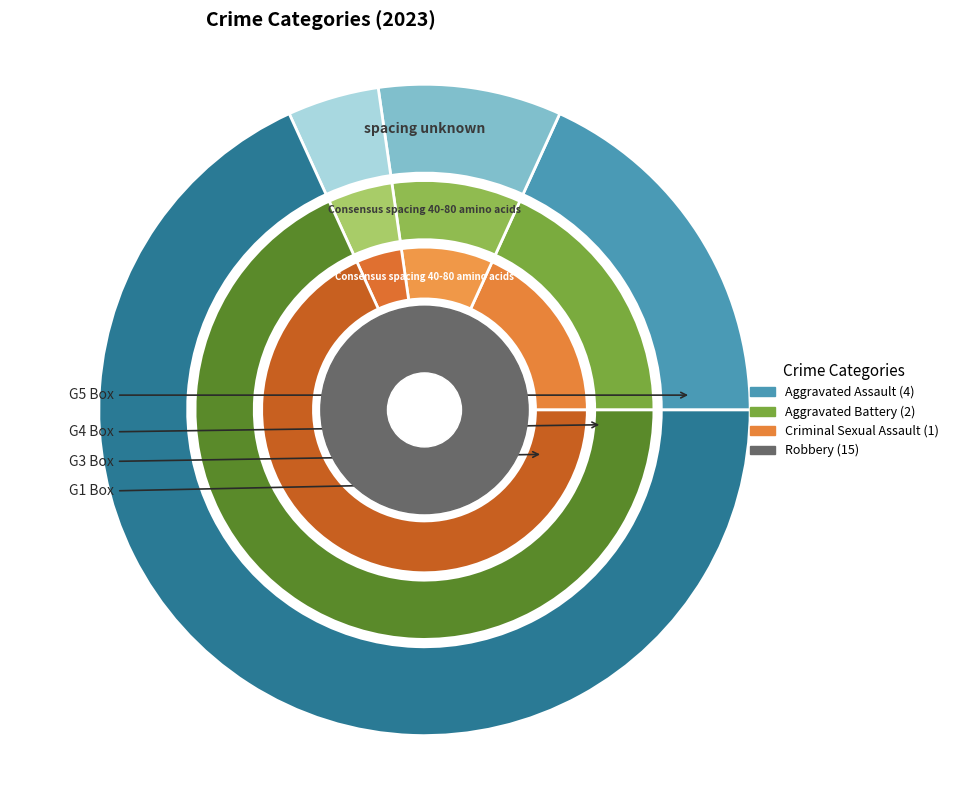

Which slice is the smallest?

Criminal Sexual Assault